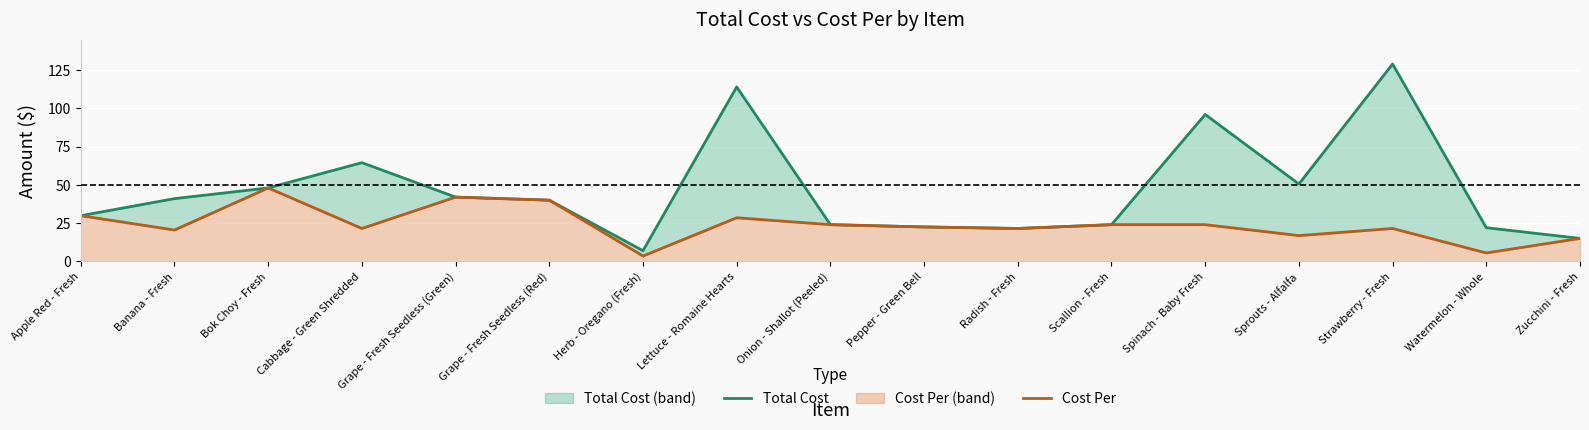

Between Onion - Shallot (Peeled) and Strawberry - Fresh, which series saw the biggest shift?

Total Cost